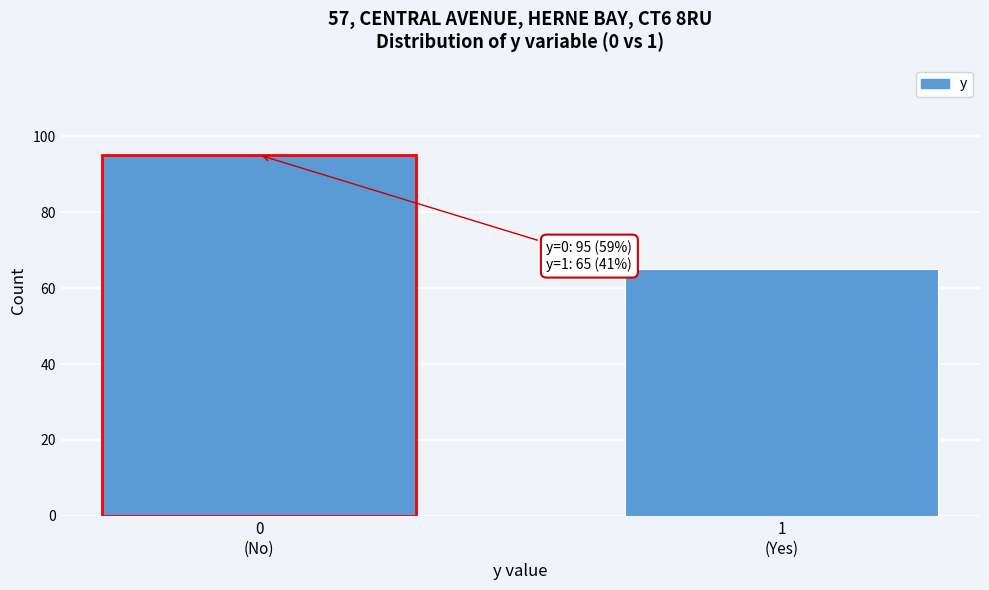

Reading right to left, what are all the values shown in this chart?

65	95